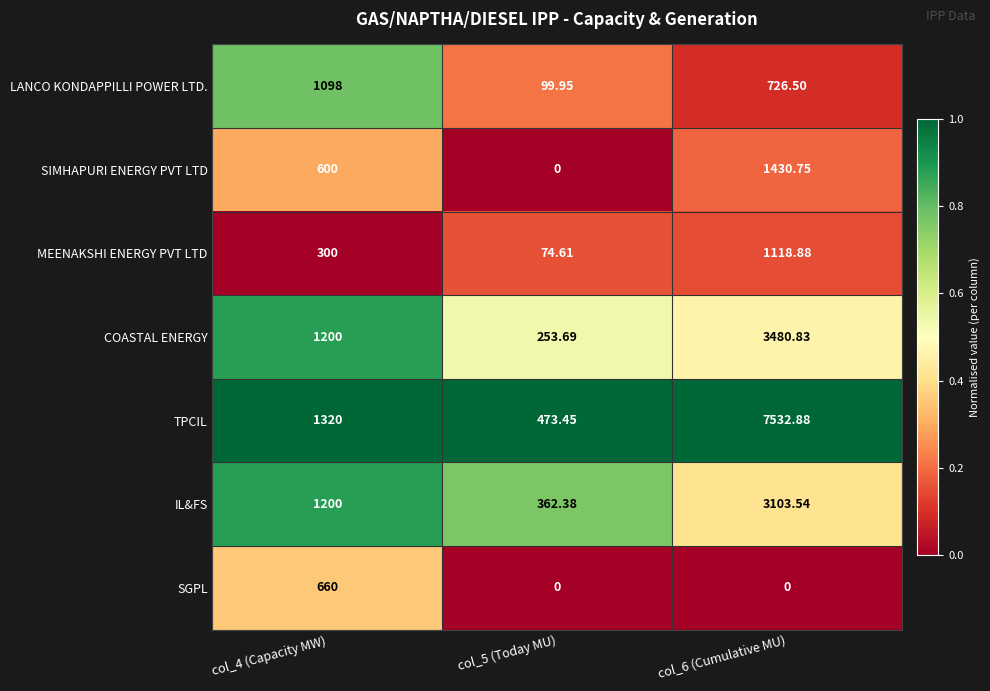

List the series in order of their peak value, lowest first.

SGPL, LANCO KONDAPPILLI POWER LTD., MEENAKSHI ENERGY PVT LTD, SIMHAPURI ENERGY PVT LTD, IL&FS, COASTAL ENERGY, TPCIL